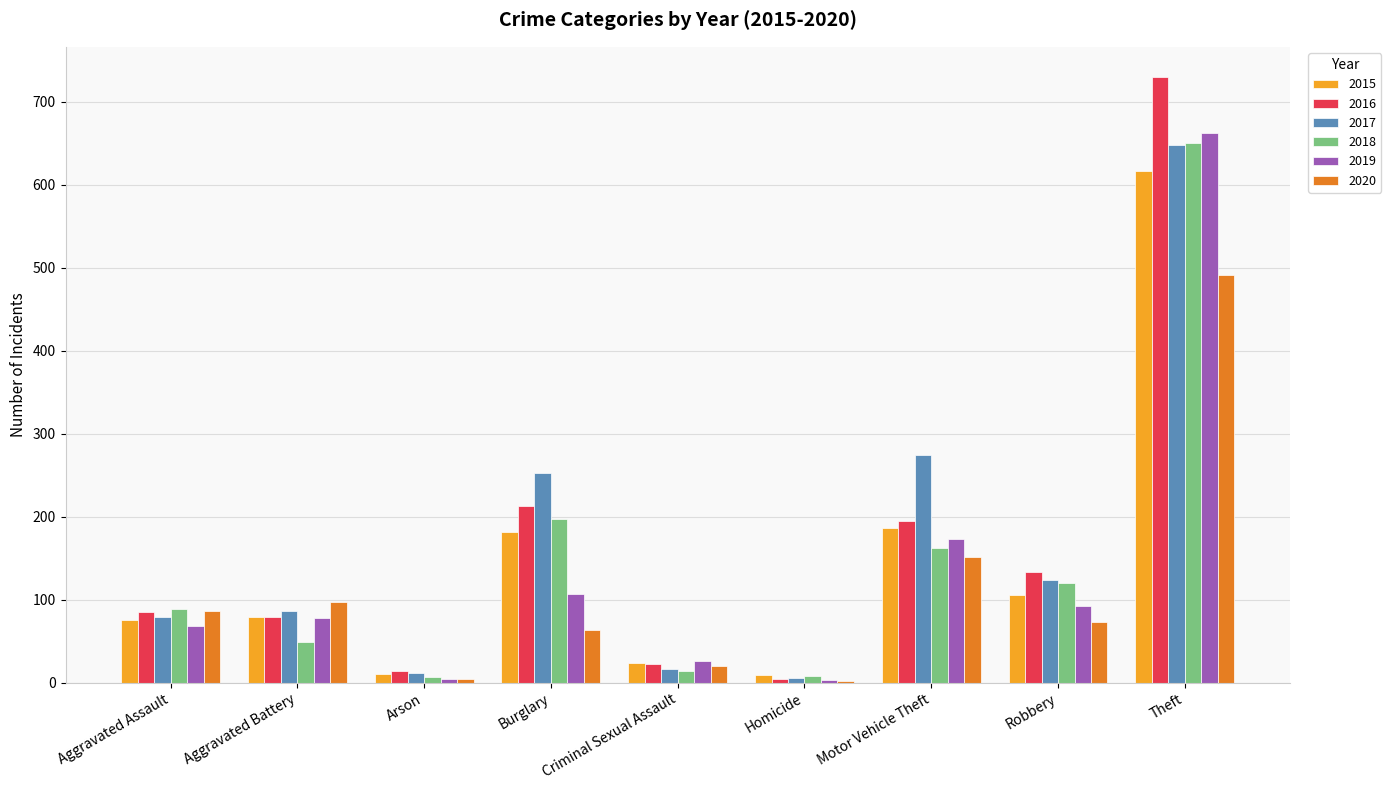

Where is 2016 nearest to the value 367?

Burglary